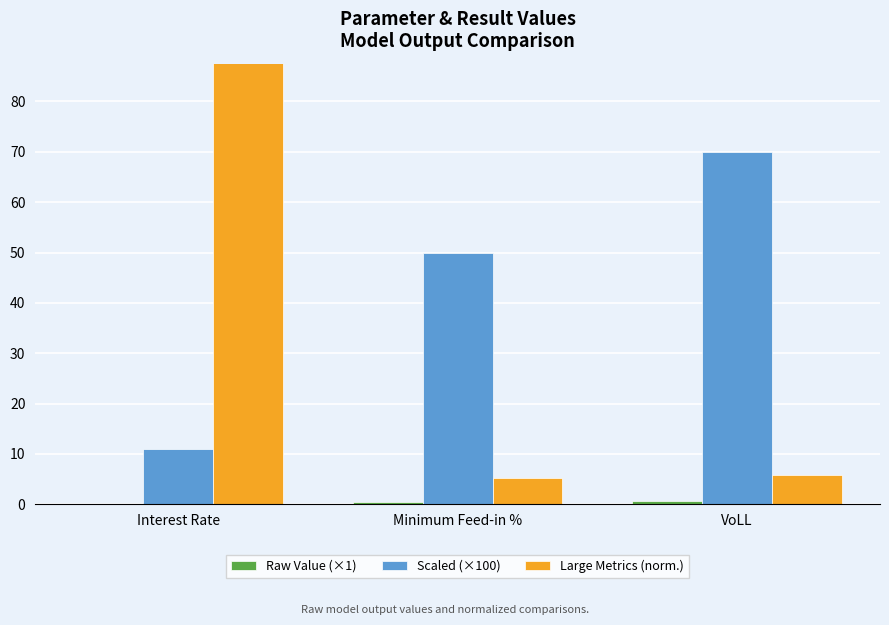

List the labels in order of Large Metrics (norm.) value, largest first.

Interest Rate, VoLL, Minimum Feed-in %